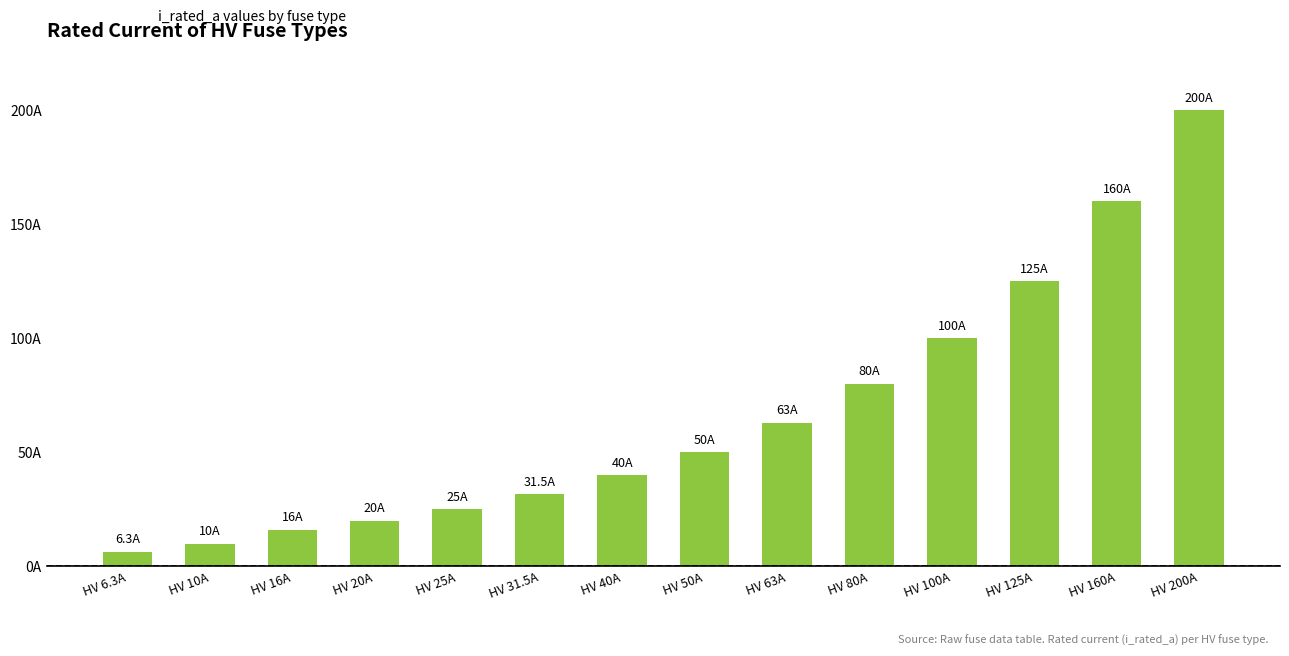

How many bars are there in total?

14